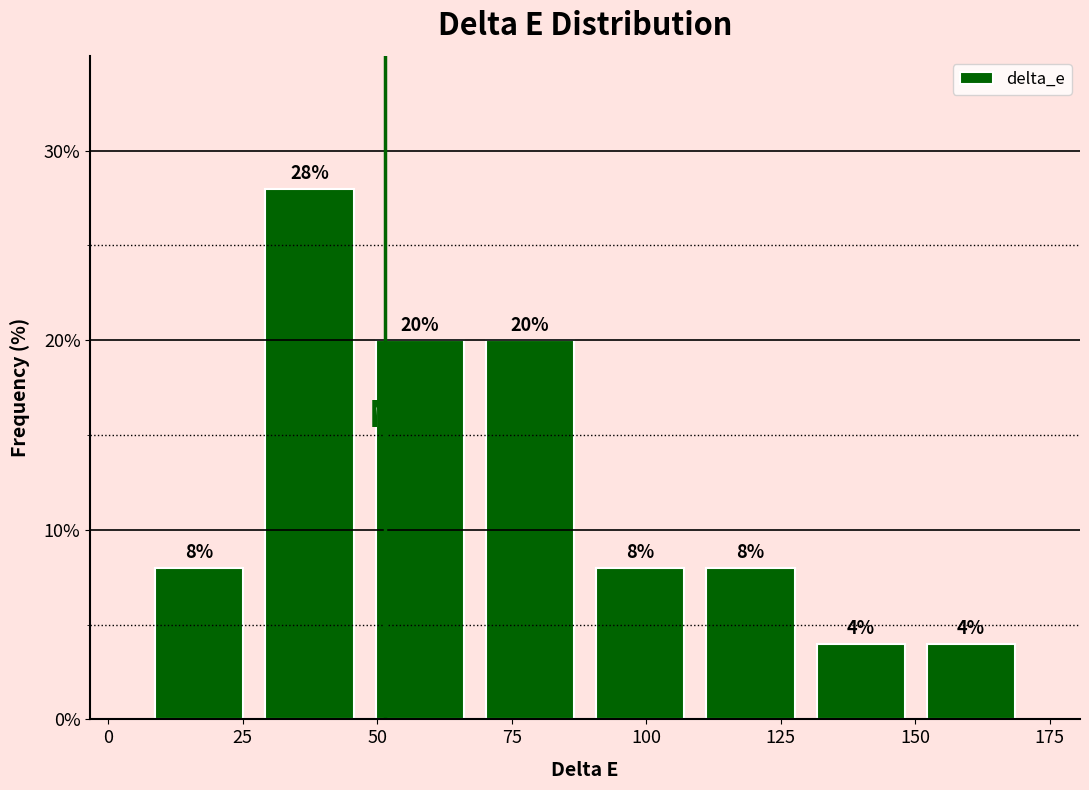

Which range on the x-axis has the tallest bar?

25 to 50